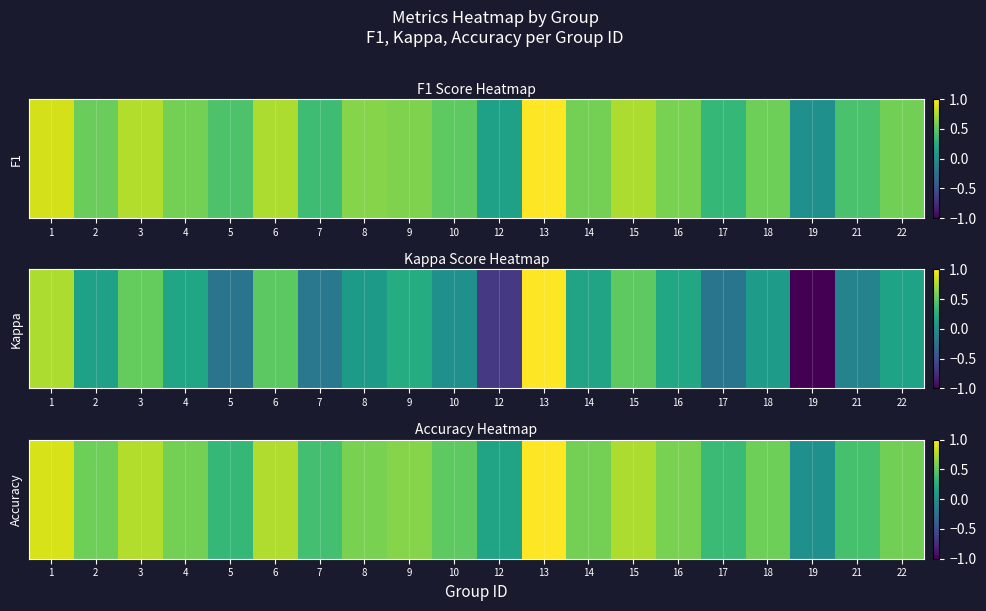

Reading left to right, list all the values displayed in this chart.

0.9	0.6	0.8	0.6	0.3	0.8	0.4	0.6	0.6	0.5	0.2	1.0	0.6	0.8	0.6	0.4	0.6	0.0	0.4	0.6